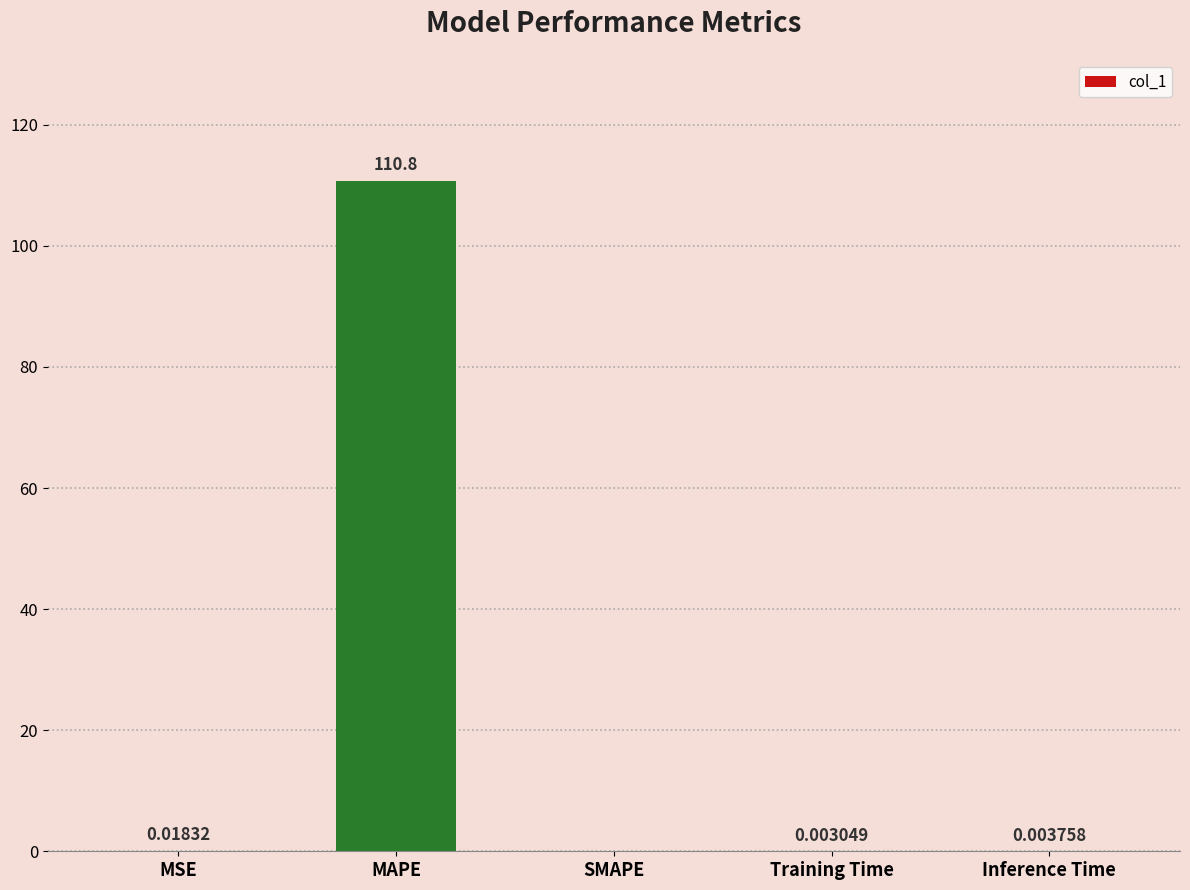

What is the sum of all values?

110.8